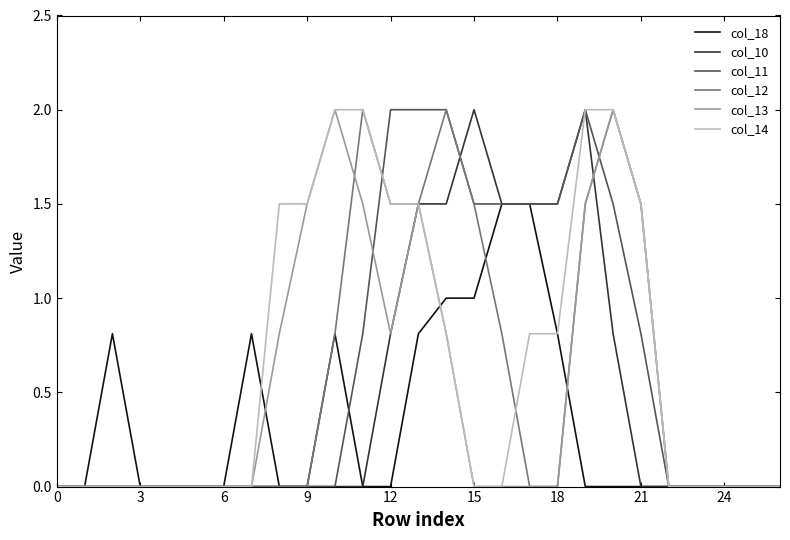

What is the maximum value for col_18?

1.5